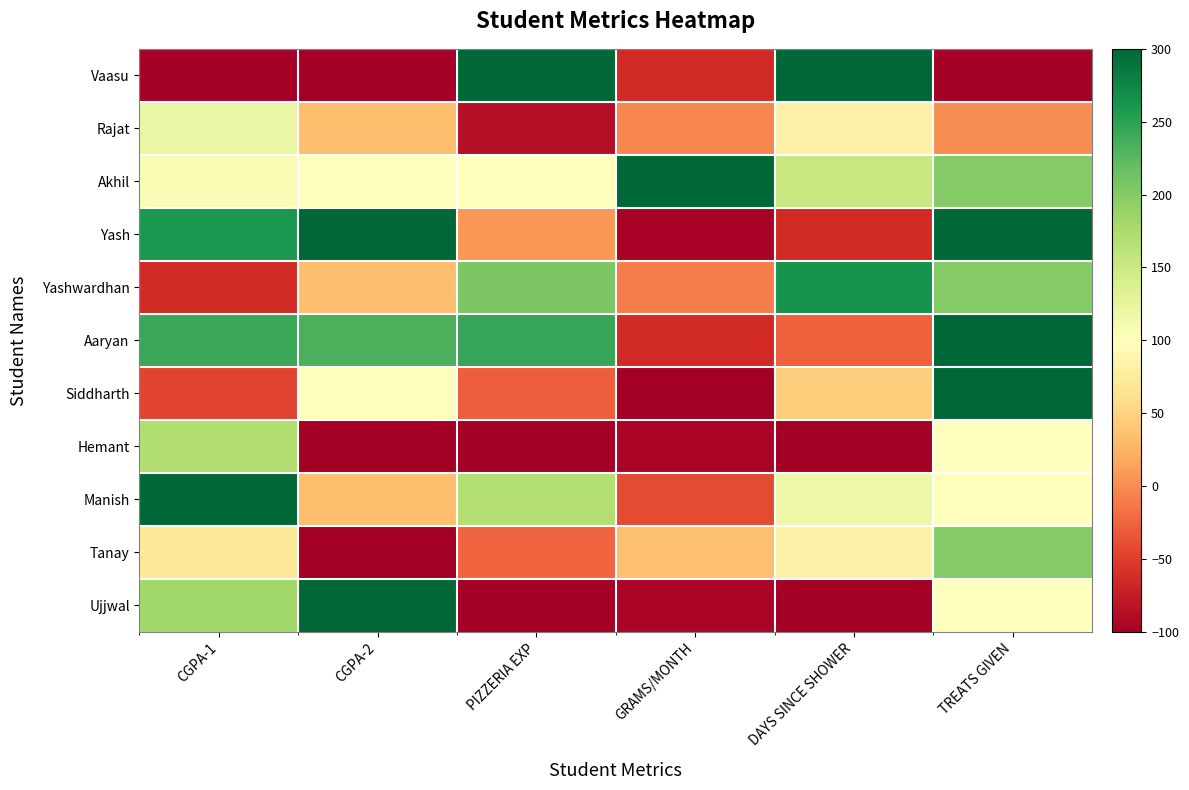

Which category has the highest value across all series?

PIZZERIA EXP